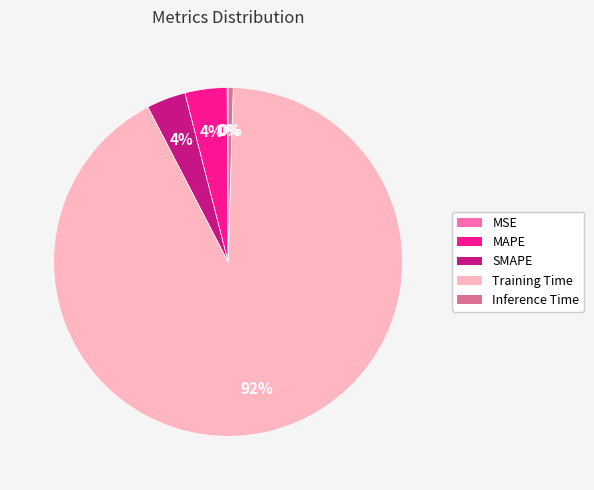

Between Training Time and MAPE, which is larger?

Training Time